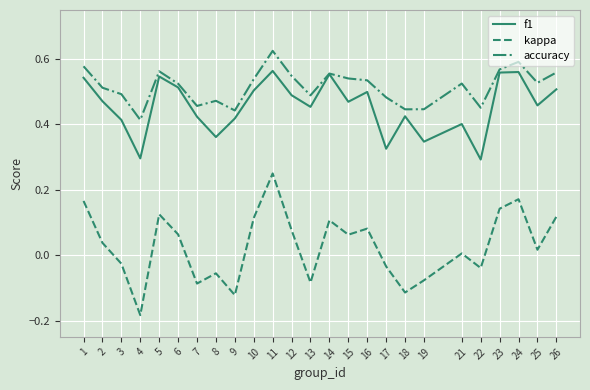

True or false: kappa and accuracy cross at least once.

False